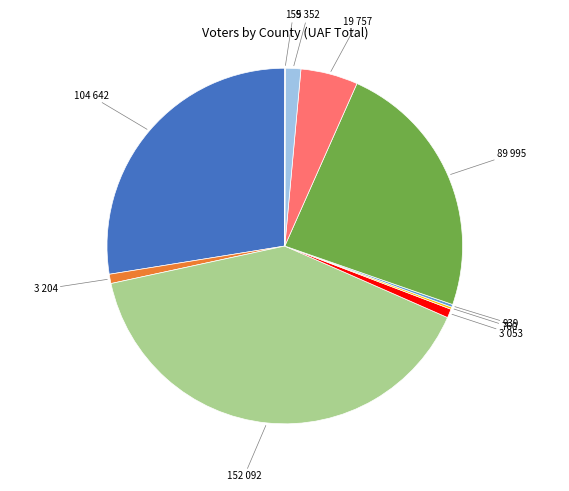

Is there a majority slice in this chart?

No